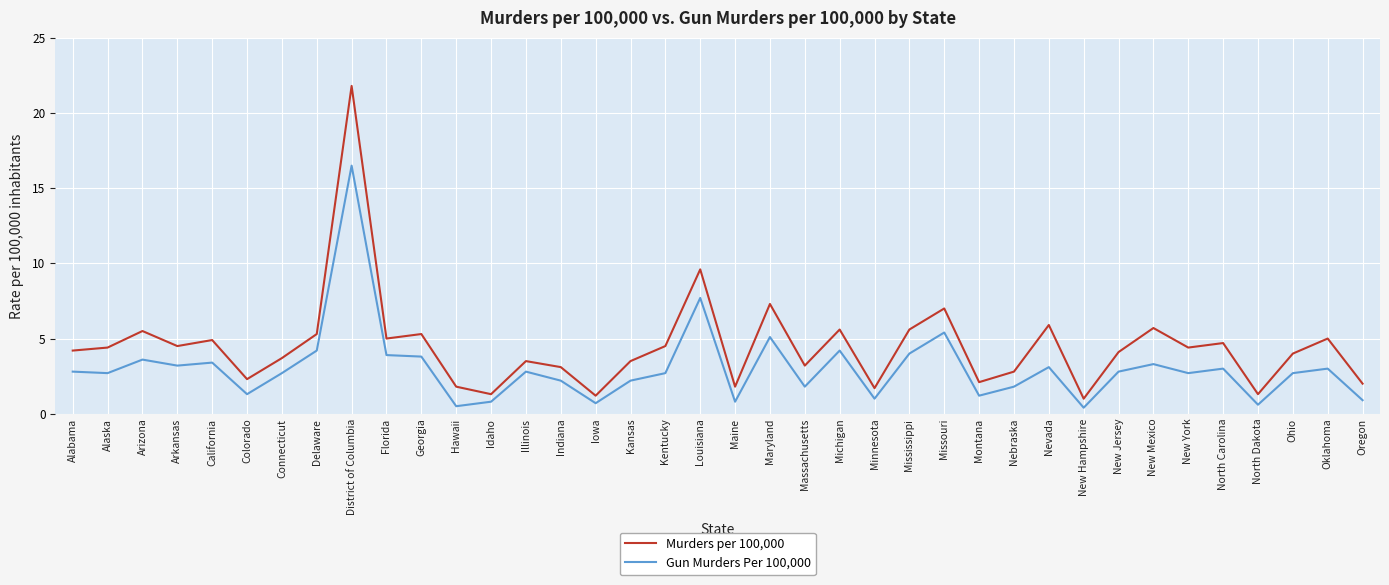

Is it true that Gun Murders Per 100,000 equals 4.0 at Mississippi?

True